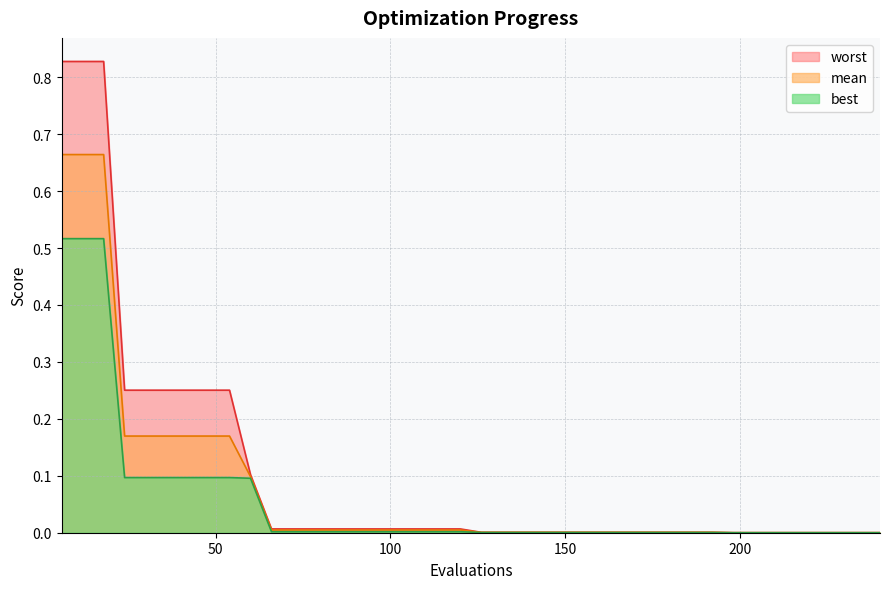

List the labels in order of worst value, largest first.

6, 12, 18, 24, 30, 36, 42, 48, 54, 60, 66, 72, 78, 84, 90, 96, 102, 108, 114, 120, 126, 132, 138, 144, 150, 156, 162, 168, 174, 180, 186, 192, 198, 204, 210, 216, 222, 228, 234, 240